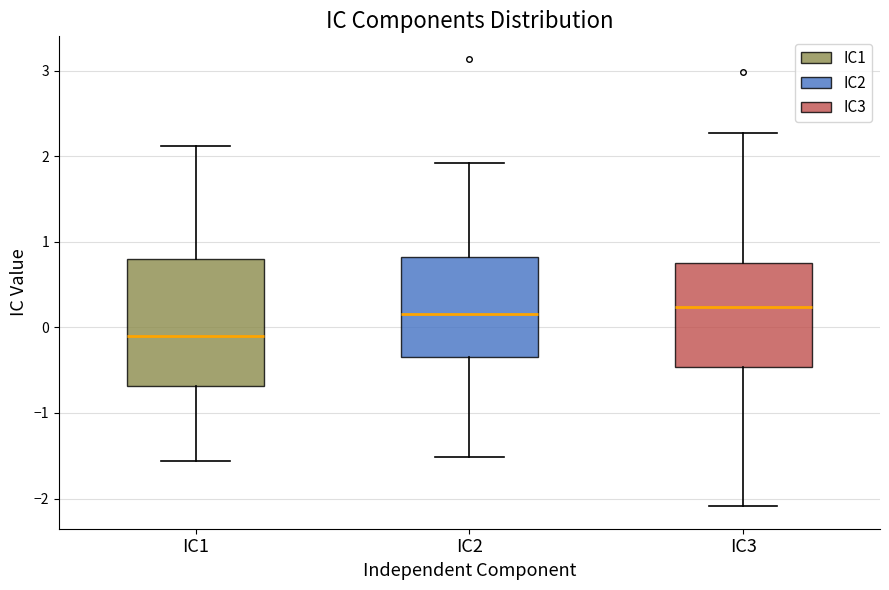

Reading left to right, transcribe this box plot: for each box, give where its median line is, the range the box spans, and where its two whiskers end, as read against the y-axis. The values are not printed on the chart, so give them approximately, as read against the axis.

IC1: median -0.1, box -0.7 to 0.8, whiskers -1.6 to 2.1
IC2: median 0.2, box -0.3 to 0.8, whiskers -1.5 to 1.9
IC3: median 0.2, box -0.5 to 0.8, whiskers -2.1 to 2.3